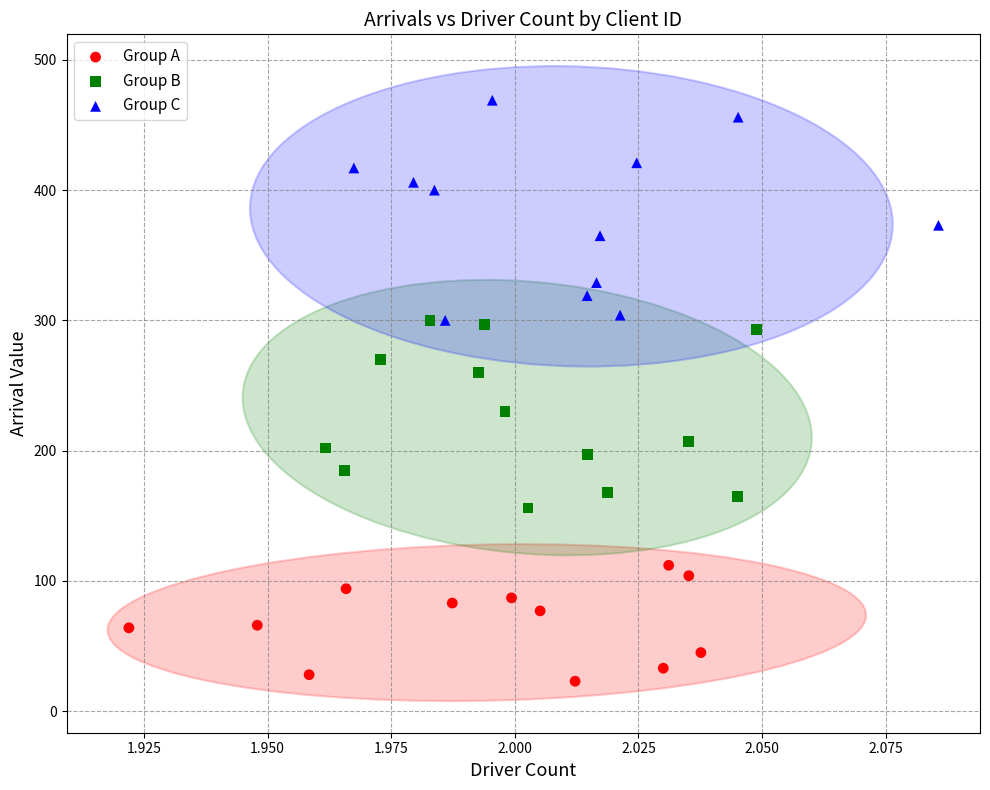

Which series has the largest Y range (max minus min)?

Group C